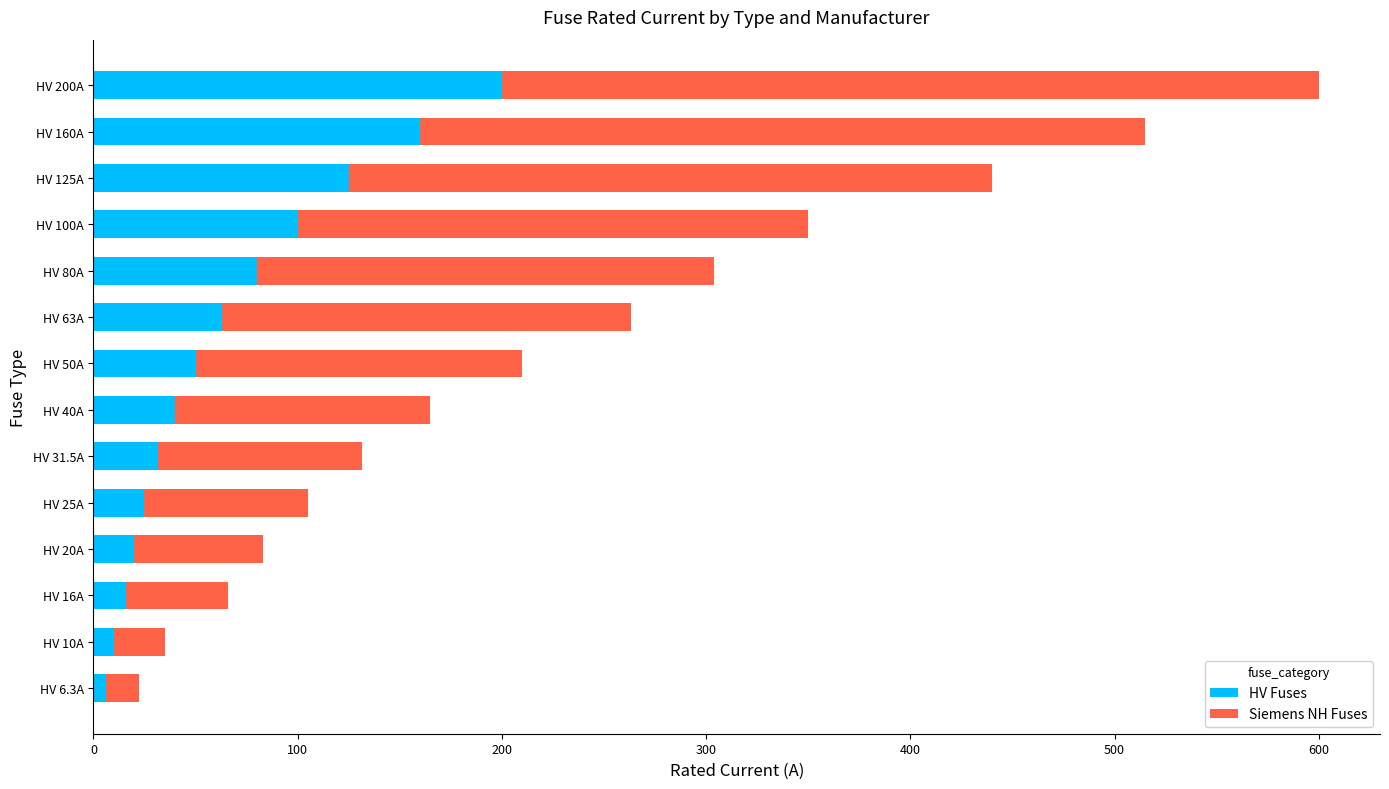

What is the average value of the HV Fuses series?

66.2